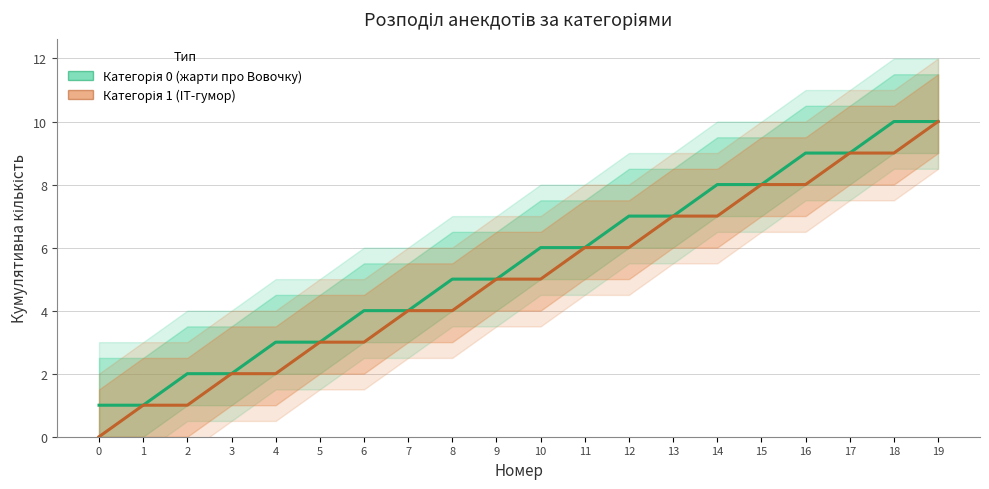

True or false: Категорія 0 (жарти про Вовочку) and Категорія 1 (IT-гумор) cross at least once.

False